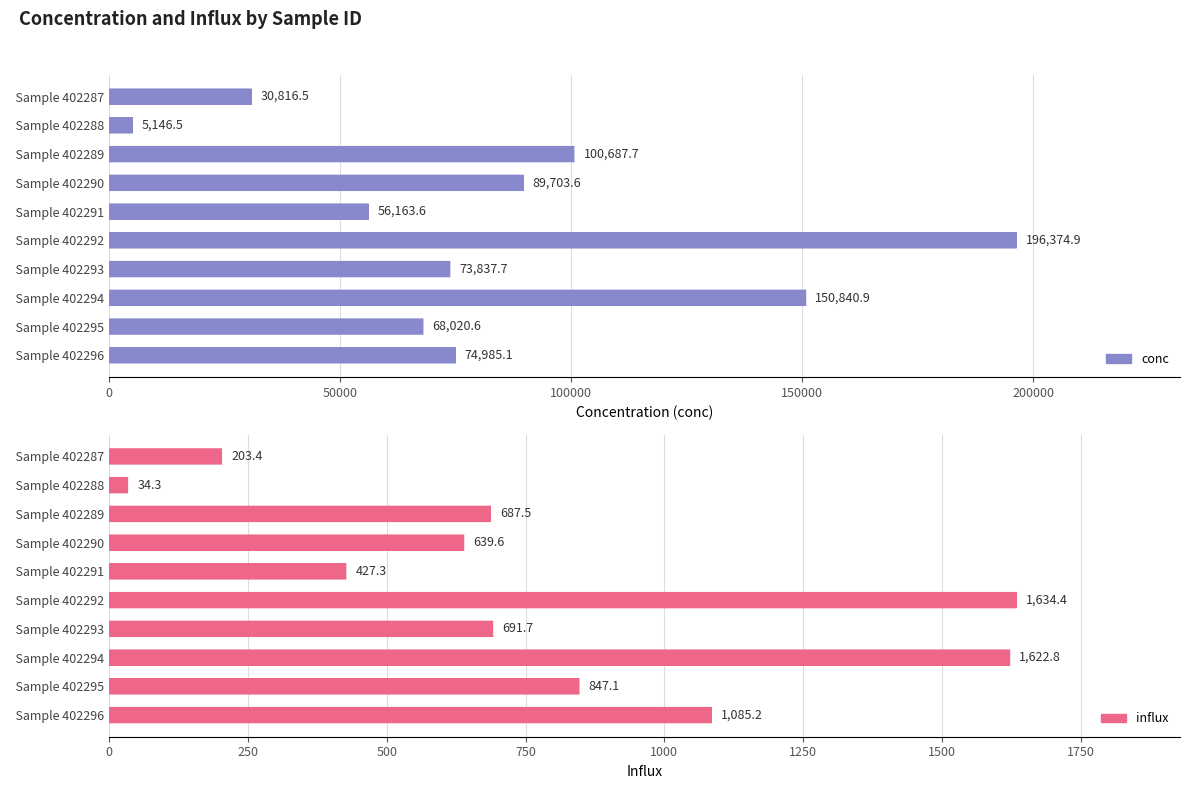

Where is influx nearest to the value 834?

Sample 402295